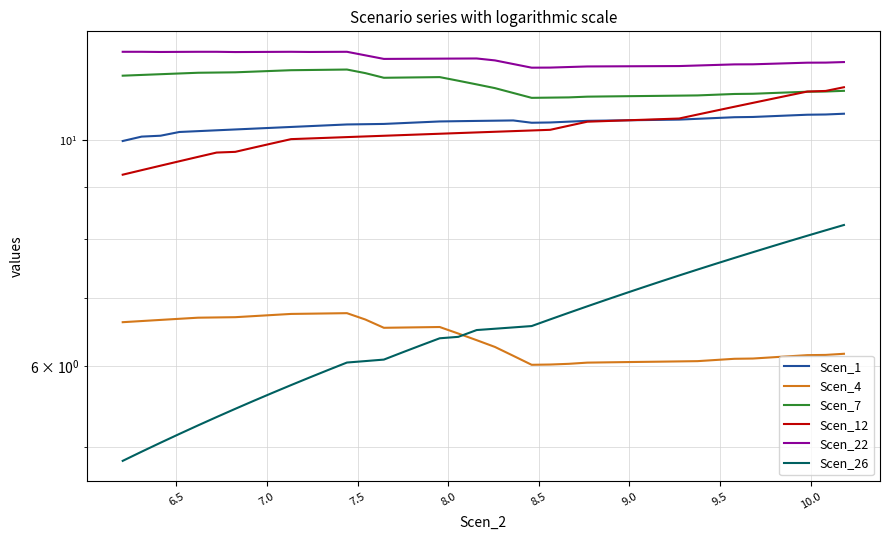

True or false: Scen_4 and Scen_1 intersect in this chart.

False